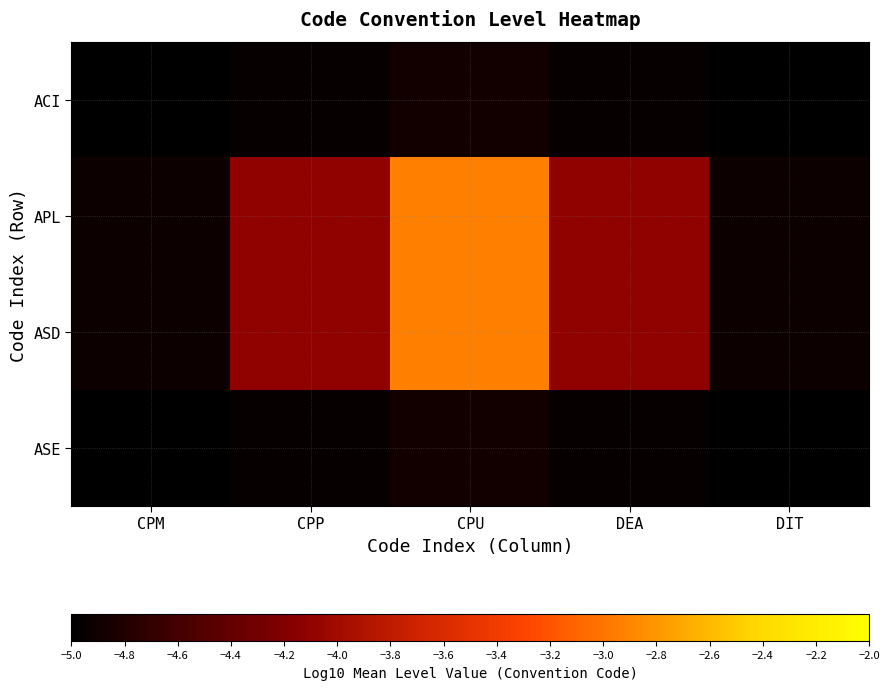

At how many categories does at least one series exceed -4?

1